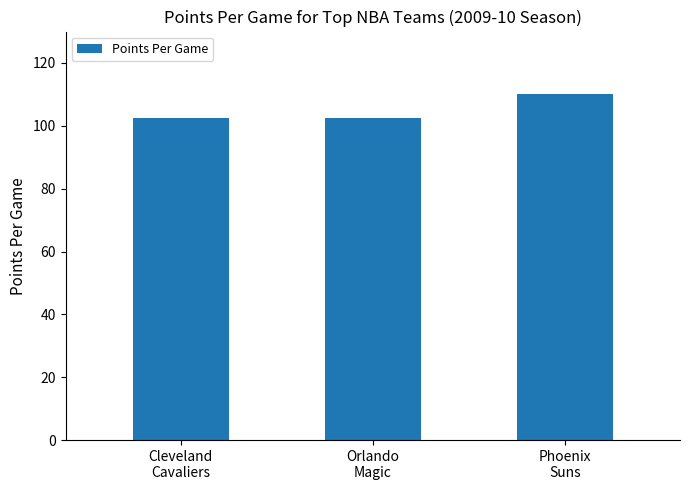

What is the difference between the values at Phoenix
Suns and Orlando
Magic?

7.7